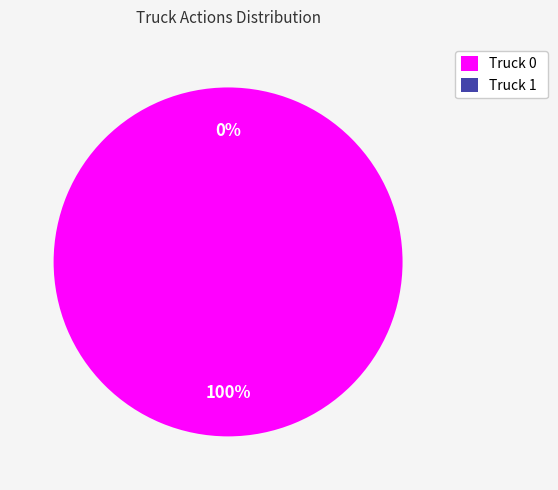

To the nearest percent, what percentage of the pie is Truck 0?

100%